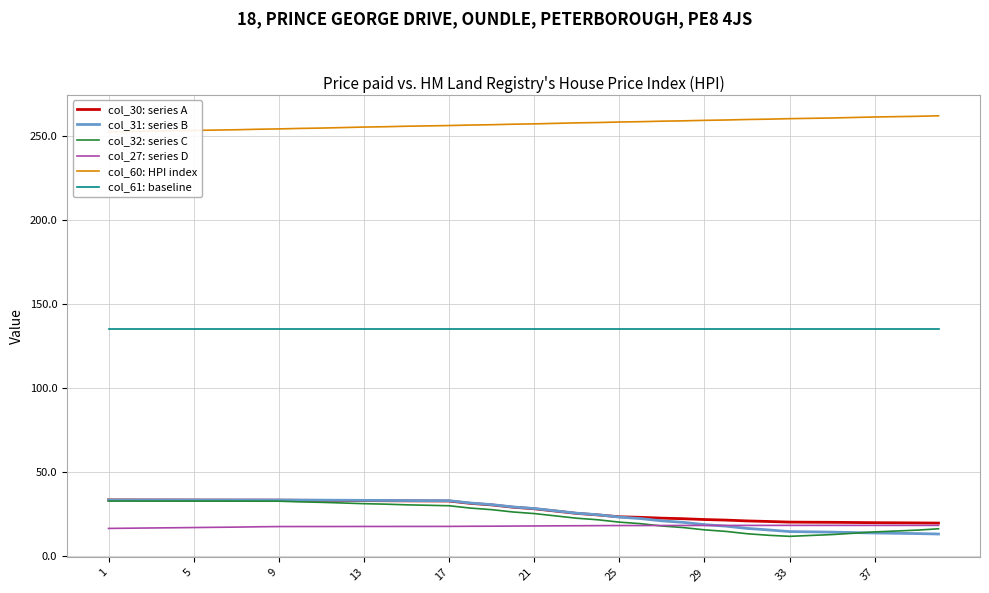

What is the greatest value displayed?

261.8